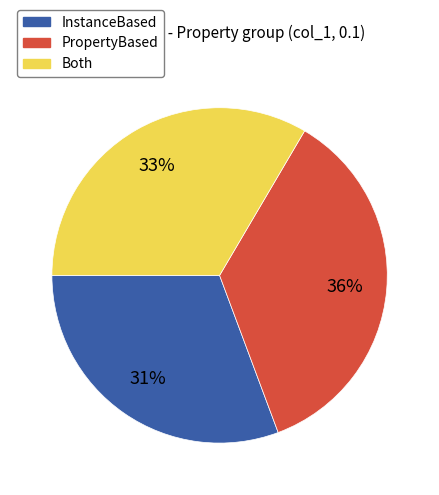

Is the sum of Both and PropertyBased greater than half?

Yes